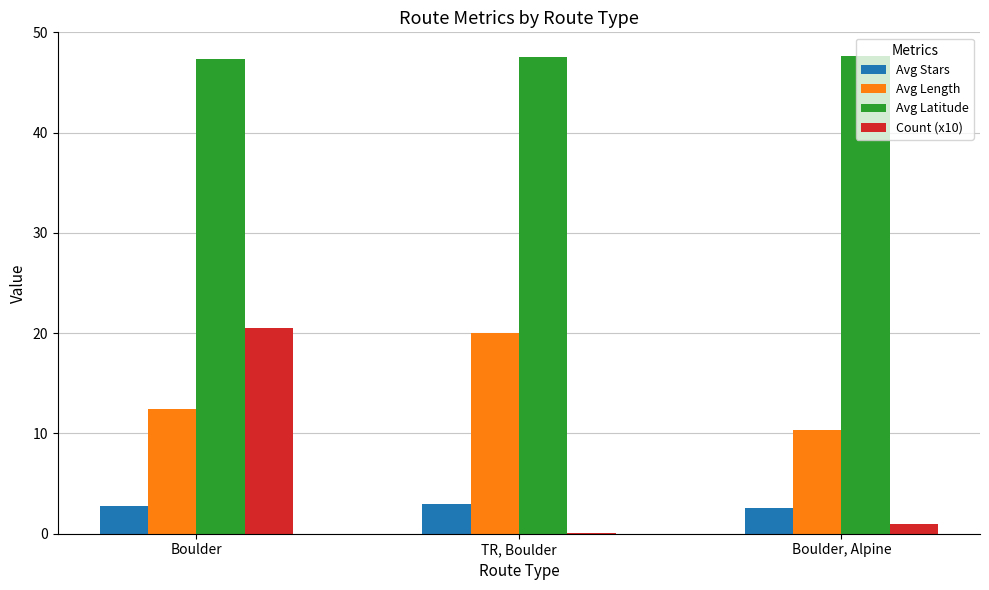

Read the Avg Latitude value at TR, Boulder.

47.5